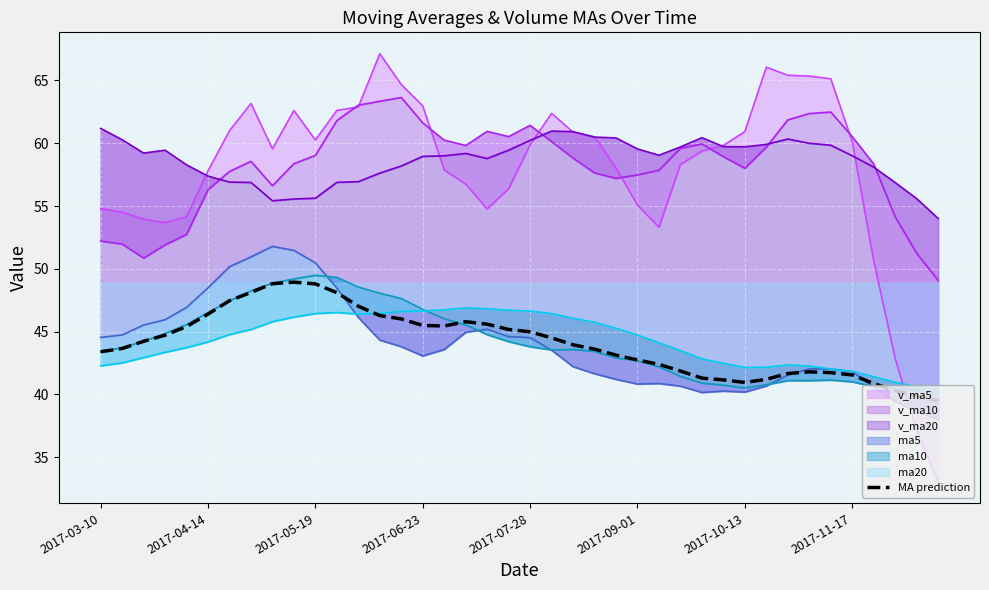

Between 2017-05-26 and 2017-09-08, which is larger?

2017-05-26